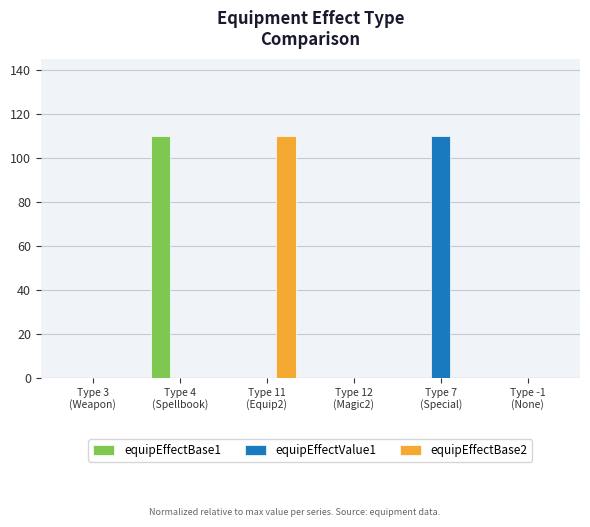

What is the sum of all equipEffectBase2 values?

110.0